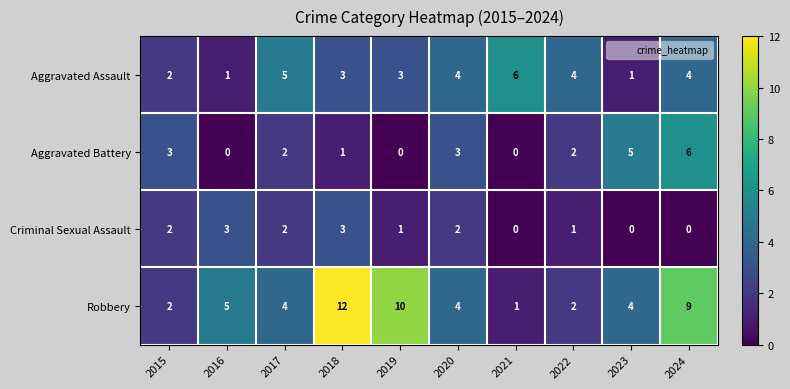

True or false: Criminal Sexual Assault has a value of 3 at 2020.

False